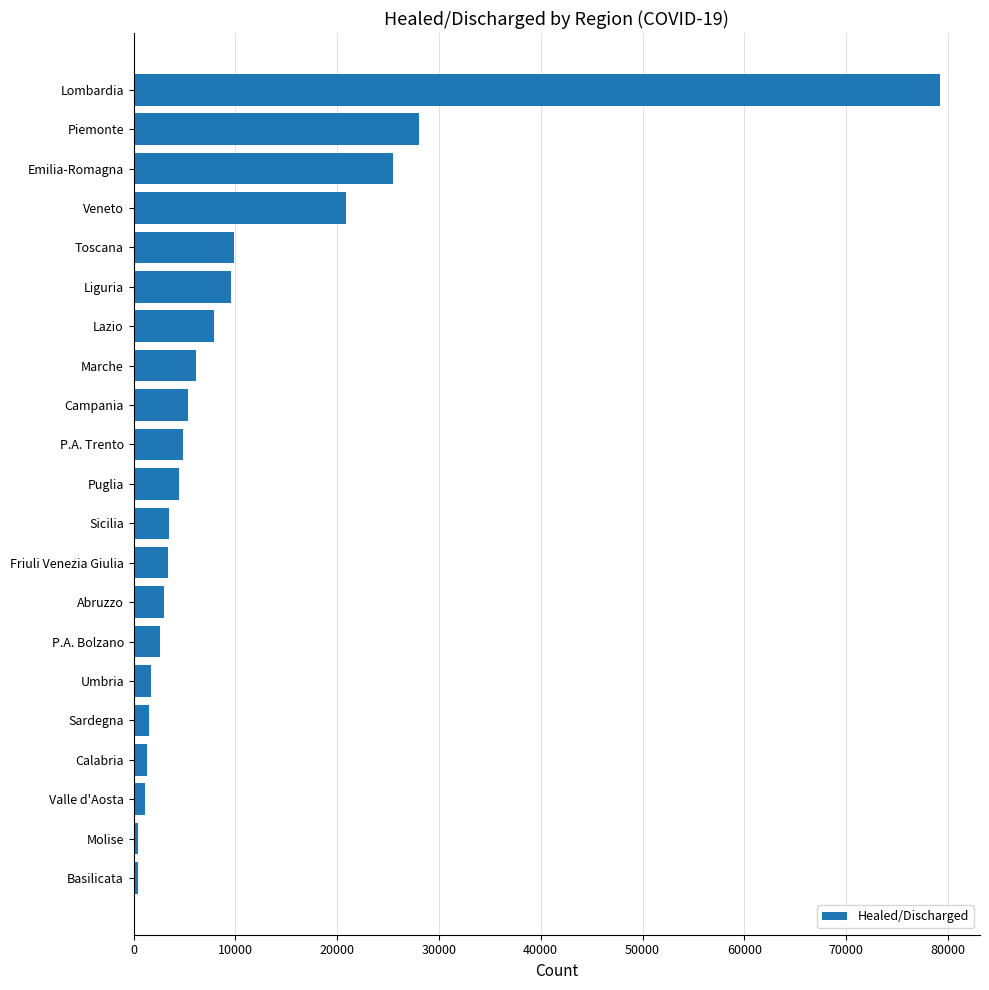

True or false: the data shows 13839 at Liguria.

False